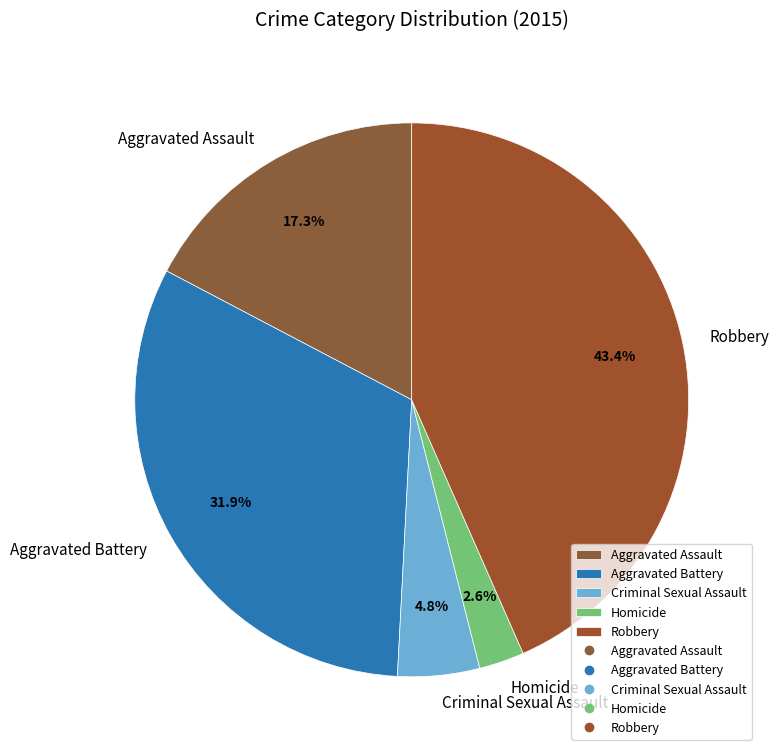

How much of the chart is everything except Aggravated Battery?

68.1%